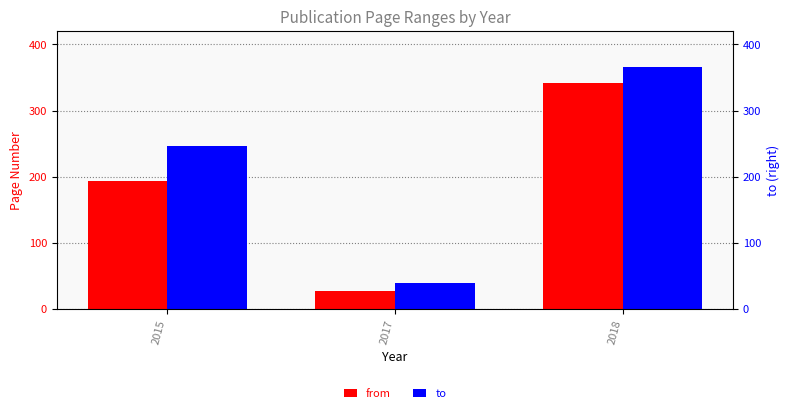

Is it true that to equals 40 at 2017?

True